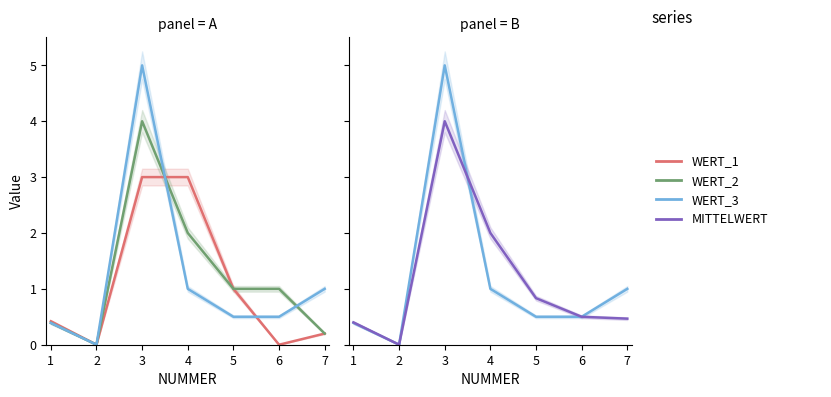

What is the value of the WERT_2 point at the 4th from the left?

2.0